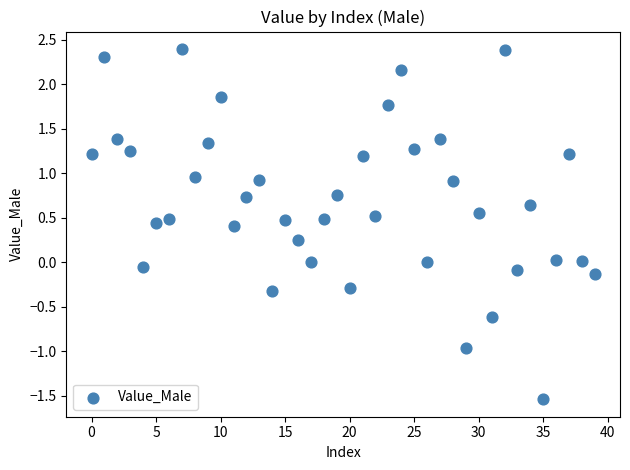

What is the range of Y values (max minus min)?

3.9